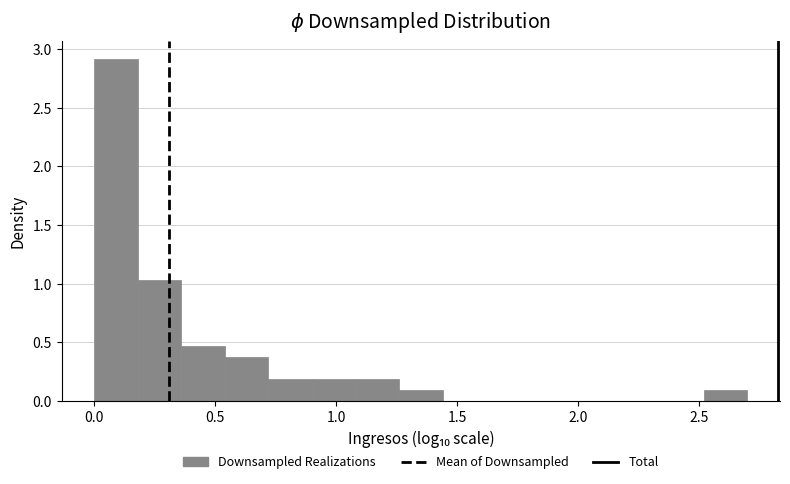

Around what value on the x-axis is the tallest bar? Give the approximate position of its centre, as read against the axis.

0.10